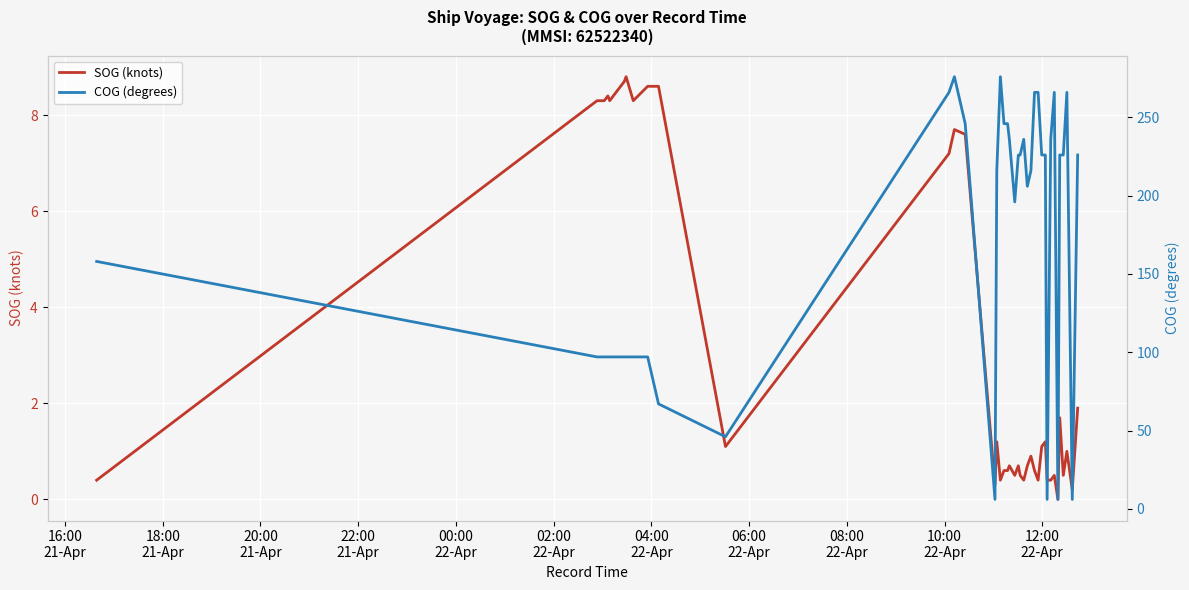

What is the highest value of the SOG (knots) series?

8.8